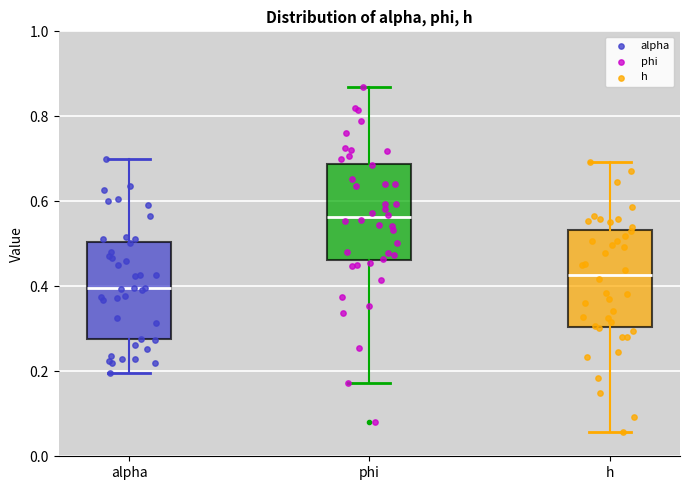

Reading left to right, read every box against the y-axis: the position of its median line, the range the box covers, and the ends of its whiskers. The values are not printed on the chart, so give them approximately, as read against the axis.

alpha: median 0.40, box 0.28 to 0.50, whiskers 0.20 to 0.70
phi: median 0.56, box 0.46 to 0.68, whiskers 0.18 to 0.86
h: median 0.42, box 0.30 to 0.54, whiskers 0.06 to 0.70